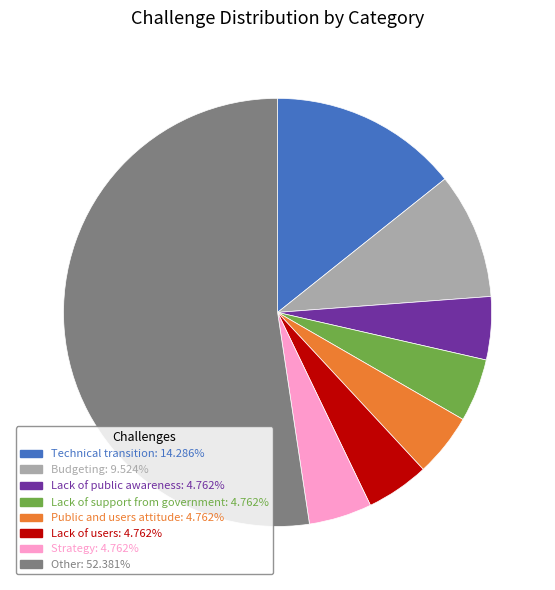

Is there a majority slice in this chart?

Yes